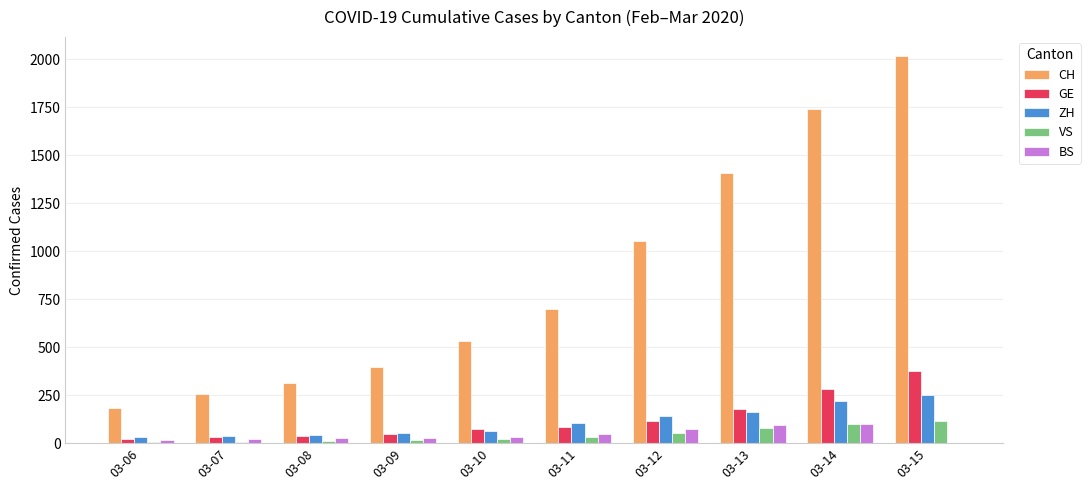

What is the sum of the BS values at 03-13 and 03-12?

165